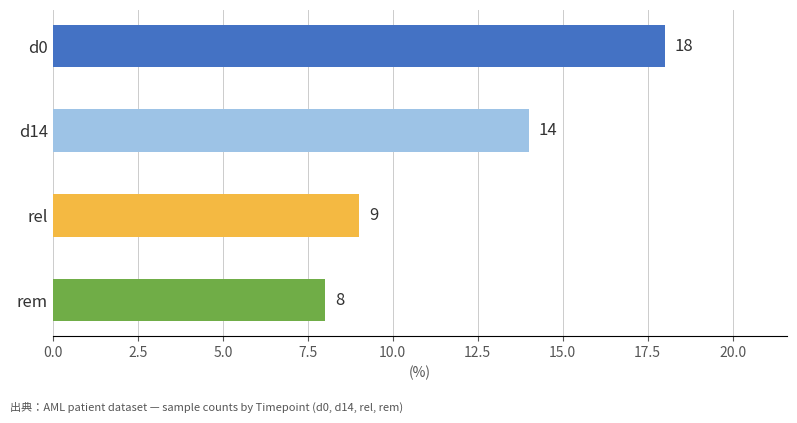

What is the difference between the maximum and minimum values?

10